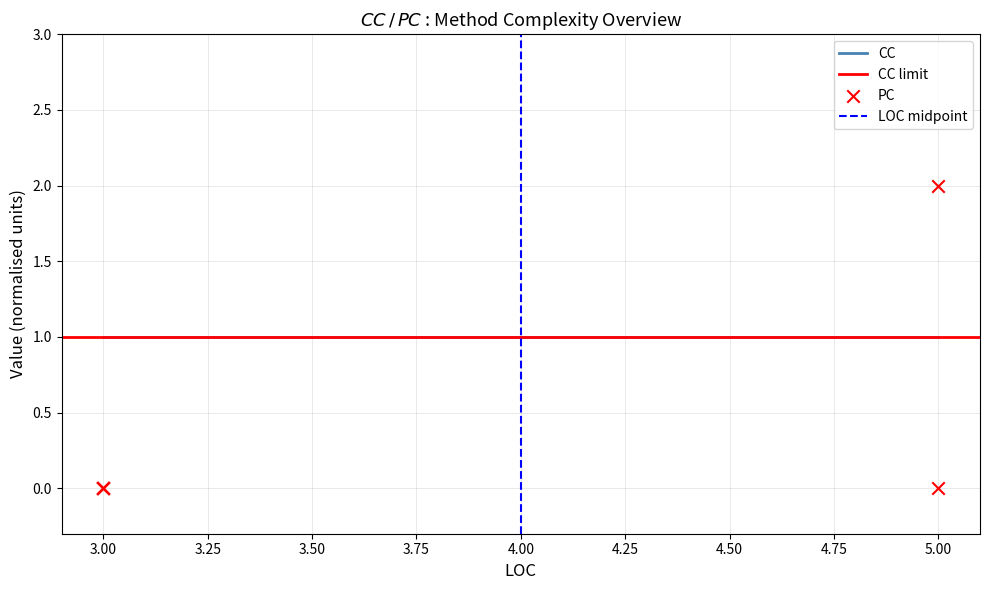

What is the change in value from 3 to 5?

+2